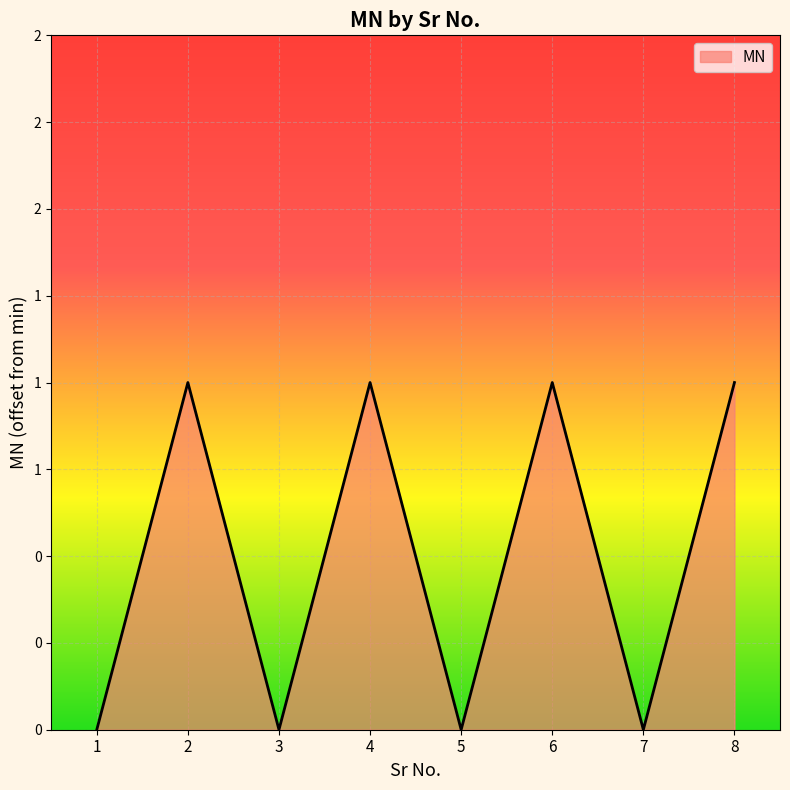

Does the chart have visible grid lines?

Yes